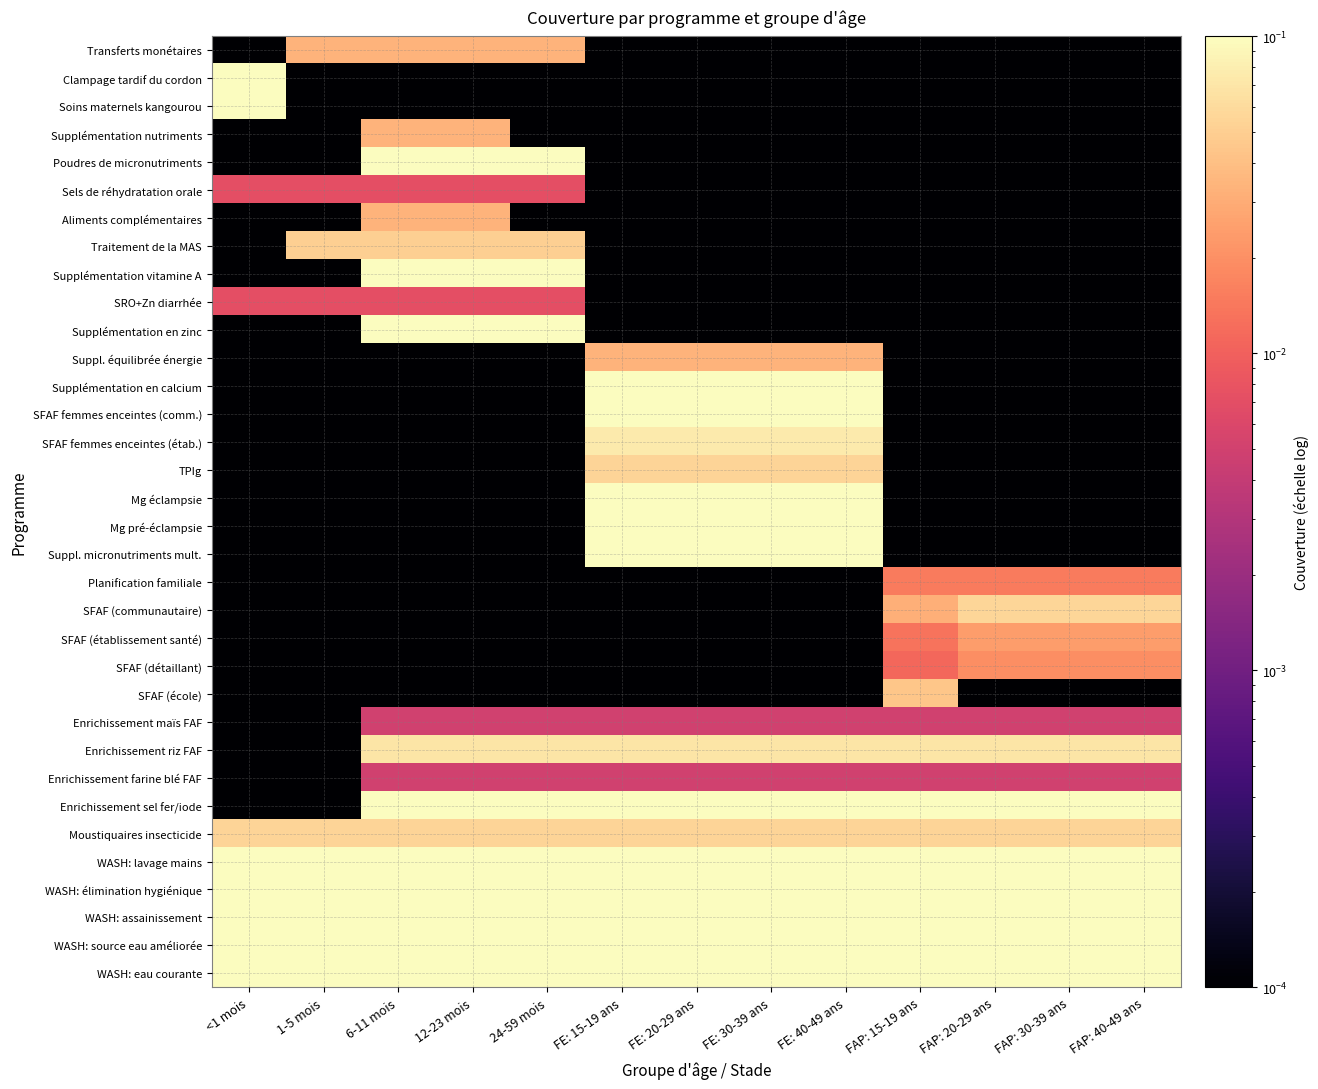

Reading right to left, extract all data points from this chart.

Transferts monétaires: FAP: 40-49 ans=0.0	FAP: 30-39 ans=0.0	FAP: 20-29 ans=0.0	FAP: 15-19 ans=0.0	FE: 40-49 ans=0.0	FE: 30-39 ans=0.0	FE: 20-29 ans=0.0	FE: 15-19 ans=0.0	24-59 mois=0.0	12-23 mois=0.0	6-11 mois=0.0	1-5 mois=0.0	<1 mois=0.0
Clampage tardif du cordon: FAP: 40-49 ans=0.0	FAP: 30-39 ans=0.0	FAP: 20-29 ans=0.0	FAP: 15-19 ans=0.0	FE: 40-49 ans=0.0	FE: 30-39 ans=0.0	FE: 20-29 ans=0.0	FE: 15-19 ans=0.0	24-59 mois=0.0	12-23 mois=0.0	6-11 mois=0.0	1-5 mois=0.0	<1 mois=0.1
Soins maternels kangourou: FAP: 40-49 ans=0.0	FAP: 30-39 ans=0.0	FAP: 20-29 ans=0.0	FAP: 15-19 ans=0.0	FE: 40-49 ans=0.0	FE: 30-39 ans=0.0	FE: 20-29 ans=0.0	FE: 15-19 ans=0.0	24-59 mois=0.0	12-23 mois=0.0	6-11 mois=0.0	1-5 mois=0.0	<1 mois=0.1
Supplémentation nutriments: FAP: 40-49 ans=0.0	FAP: 30-39 ans=0.0	FAP: 20-29 ans=0.0	FAP: 15-19 ans=0.0	FE: 40-49 ans=0.0	FE: 30-39 ans=0.0	FE: 20-29 ans=0.0	FE: 15-19 ans=0.0	24-59 mois=0.0	12-23 mois=0.0	6-11 mois=0.0	1-5 mois=0.0	<1 mois=0.0
Poudres de micronutriments: FAP: 40-49 ans=0.0	FAP: 30-39 ans=0.0	FAP: 20-29 ans=0.0	FAP: 15-19 ans=0.0	FE: 40-49 ans=0.0	FE: 30-39 ans=0.0	FE: 20-29 ans=0.0	FE: 15-19 ans=0.0	24-59 mois=0.1	12-23 mois=0.1	6-11 mois=0.1	1-5 mois=0.0	<1 mois=0.0
Sels de réhydratation orale: FAP: 40-49 ans=0.0	FAP: 30-39 ans=0.0	FAP: 20-29 ans=0.0	FAP: 15-19 ans=0.0	FE: 40-49 ans=0.0	FE: 30-39 ans=0.0	FE: 20-29 ans=0.0	FE: 15-19 ans=0.0	24-59 mois=0.0	12-23 mois=0.0	6-11 mois=0.0	1-5 mois=0.0	<1 mois=0.0
Aliments complémentaires: FAP: 40-49 ans=0.0	FAP: 30-39 ans=0.0	FAP: 20-29 ans=0.0	FAP: 15-19 ans=0.0	FE: 40-49 ans=0.0	FE: 30-39 ans=0.0	FE: 20-29 ans=0.0	FE: 15-19 ans=0.0	24-59 mois=0.0	12-23 mois=0.0	6-11 mois=0.0	1-5 mois=0.0	<1 mois=0.0
Traitement de la MAS: FAP: 40-49 ans=0.0	FAP: 30-39 ans=0.0	FAP: 20-29 ans=0.0	FAP: 15-19 ans=0.0	FE: 40-49 ans=0.0	FE: 30-39 ans=0.0	FE: 20-29 ans=0.0	FE: 15-19 ans=0.0	24-59 mois=0.0	12-23 mois=0.0	6-11 mois=0.0	1-5 mois=0.0	<1 mois=0.0
Supplémentation vitamine A: FAP: 40-49 ans=0.0	FAP: 30-39 ans=0.0	FAP: 20-29 ans=0.0	FAP: 15-19 ans=0.0	FE: 40-49 ans=0.0	FE: 30-39 ans=0.0	FE: 20-29 ans=0.0	FE: 15-19 ans=0.0	24-59 mois=0.1	12-23 mois=0.1	6-11 mois=0.1	1-5 mois=0.0	<1 mois=0.0
SRO+Zn diarrhée: FAP: 40-49 ans=0.0	FAP: 30-39 ans=0.0	FAP: 20-29 ans=0.0	FAP: 15-19 ans=0.0	FE: 40-49 ans=0.0	FE: 30-39 ans=0.0	FE: 20-29 ans=0.0	FE: 15-19 ans=0.0	24-59 mois=0.0	12-23 mois=0.0	6-11 mois=0.0	1-5 mois=0.0	<1 mois=0.0
Supplémentation en zinc: FAP: 40-49 ans=0.0	FAP: 30-39 ans=0.0	FAP: 20-29 ans=0.0	FAP: 15-19 ans=0.0	FE: 40-49 ans=0.0	FE: 30-39 ans=0.0	FE: 20-29 ans=0.0	FE: 15-19 ans=0.0	24-59 mois=0.1	12-23 mois=0.1	6-11 mois=0.1	1-5 mois=0.0	<1 mois=0.0
Suppl. équilibrée énergie: FAP: 40-49 ans=0.0	FAP: 30-39 ans=0.0	FAP: 20-29 ans=0.0	FAP: 15-19 ans=0.0	FE: 40-49 ans=0.0	FE: 30-39 ans=0.0	FE: 20-29 ans=0.0	FE: 15-19 ans=0.0	24-59 mois=0.0	12-23 mois=0.0	6-11 mois=0.0	1-5 mois=0.0	<1 mois=0.0
Supplémentation en calcium: FAP: 40-49 ans=0.0	FAP: 30-39 ans=0.0	FAP: 20-29 ans=0.0	FAP: 15-19 ans=0.0	FE: 40-49 ans=0.1	FE: 30-39 ans=0.1	FE: 20-29 ans=0.1	FE: 15-19 ans=0.1	24-59 mois=0.0	12-23 mois=0.0	6-11 mois=0.0	1-5 mois=0.0	<1 mois=0.0
SFAF femmes enceintes (comm.): FAP: 40-49 ans=0.0	FAP: 30-39 ans=0.0	FAP: 20-29 ans=0.0	FAP: 15-19 ans=0.0	FE: 40-49 ans=0.1	FE: 30-39 ans=0.1	FE: 20-29 ans=0.1	FE: 15-19 ans=0.1	24-59 mois=0.0	12-23 mois=0.0	6-11 mois=0.0	1-5 mois=0.0	<1 mois=0.0
SFAF femmes enceintes (étab.): FAP: 40-49 ans=0.0	FAP: 30-39 ans=0.0	FAP: 20-29 ans=0.0	FAP: 15-19 ans=0.0	FE: 40-49 ans=0.1	FE: 30-39 ans=0.1	FE: 20-29 ans=0.1	FE: 15-19 ans=0.1	24-59 mois=0.0	12-23 mois=0.0	6-11 mois=0.0	1-5 mois=0.0	<1 mois=0.0
TPIg: FAP: 40-49 ans=0.0	FAP: 30-39 ans=0.0	FAP: 20-29 ans=0.0	FAP: 15-19 ans=0.0	FE: 40-49 ans=0.1	FE: 30-39 ans=0.1	FE: 20-29 ans=0.1	FE: 15-19 ans=0.1	24-59 mois=0.0	12-23 mois=0.0	6-11 mois=0.0	1-5 mois=0.0	<1 mois=0.0
Mg éclampsie: FAP: 40-49 ans=0.0	FAP: 30-39 ans=0.0	FAP: 20-29 ans=0.0	FAP: 15-19 ans=0.0	FE: 40-49 ans=0.1	FE: 30-39 ans=0.1	FE: 20-29 ans=0.1	FE: 15-19 ans=0.1	24-59 mois=0.0	12-23 mois=0.0	6-11 mois=0.0	1-5 mois=0.0	<1 mois=0.0
Mg pré-éclampsie: FAP: 40-49 ans=0.0	FAP: 30-39 ans=0.0	FAP: 20-29 ans=0.0	FAP: 15-19 ans=0.0	FE: 40-49 ans=0.1	FE: 30-39 ans=0.1	FE: 20-29 ans=0.1	FE: 15-19 ans=0.1	24-59 mois=0.0	12-23 mois=0.0	6-11 mois=0.0	1-5 mois=0.0	<1 mois=0.0
Suppl. micronutriments mult.: FAP: 40-49 ans=0.0	FAP: 30-39 ans=0.0	FAP: 20-29 ans=0.0	FAP: 15-19 ans=0.0	FE: 40-49 ans=0.1	FE: 30-39 ans=0.1	FE: 20-29 ans=0.1	FE: 15-19 ans=0.1	24-59 mois=0.0	12-23 mois=0.0	6-11 mois=0.0	1-5 mois=0.0	<1 mois=0.0
Planification familiale: FAP: 40-49 ans=0.0	FAP: 30-39 ans=0.0	FAP: 20-29 ans=0.0	FAP: 15-19 ans=0.0	FE: 40-49 ans=0.0	FE: 30-39 ans=0.0	FE: 20-29 ans=0.0	FE: 15-19 ans=0.0	24-59 mois=0.0	12-23 mois=0.0	6-11 mois=0.0	1-5 mois=0.0	<1 mois=0.0
SFAF (communautaire): FAP: 40-49 ans=0.1	FAP: 30-39 ans=0.1	FAP: 20-29 ans=0.1	FAP: 15-19 ans=0.0	FE: 40-49 ans=0.0	FE: 30-39 ans=0.0	FE: 20-29 ans=0.0	FE: 15-19 ans=0.0	24-59 mois=0.0	12-23 mois=0.0	6-11 mois=0.0	1-5 mois=0.0	<1 mois=0.0
SFAF (établissement santé): FAP: 40-49 ans=0.0	FAP: 30-39 ans=0.0	FAP: 20-29 ans=0.0	FAP: 15-19 ans=0.0	FE: 40-49 ans=0.0	FE: 30-39 ans=0.0	FE: 20-29 ans=0.0	FE: 15-19 ans=0.0	24-59 mois=0.0	12-23 mois=0.0	6-11 mois=0.0	1-5 mois=0.0	<1 mois=0.0
SFAF (détaillant): FAP: 40-49 ans=0.0	FAP: 30-39 ans=0.0	FAP: 20-29 ans=0.0	FAP: 15-19 ans=0.0	FE: 40-49 ans=0.0	FE: 30-39 ans=0.0	FE: 20-29 ans=0.0	FE: 15-19 ans=0.0	24-59 mois=0.0	12-23 mois=0.0	6-11 mois=0.0	1-5 mois=0.0	<1 mois=0.0
SFAF (école): FAP: 40-49 ans=0.0	FAP: 30-39 ans=0.0	FAP: 20-29 ans=0.0	FAP: 15-19 ans=0.0	FE: 40-49 ans=0.0	FE: 30-39 ans=0.0	FE: 20-29 ans=0.0	FE: 15-19 ans=0.0	24-59 mois=0.0	12-23 mois=0.0	6-11 mois=0.0	1-5 mois=0.0	<1 mois=0.0
Enrichissement maïs FAF: FAP: 40-49 ans=0.0	FAP: 30-39 ans=0.0	FAP: 20-29 ans=0.0	FAP: 15-19 ans=0.0	FE: 40-49 ans=0.0	FE: 30-39 ans=0.0	FE: 20-29 ans=0.0	FE: 15-19 ans=0.0	24-59 mois=0.0	12-23 mois=0.0	6-11 mois=0.0	1-5 mois=0.0	<1 mois=0.0
Enrichissement riz FAF: FAP: 40-49 ans=0.1	FAP: 30-39 ans=0.1	FAP: 20-29 ans=0.1	FAP: 15-19 ans=0.1	FE: 40-49 ans=0.1	FE: 30-39 ans=0.1	FE: 20-29 ans=0.1	FE: 15-19 ans=0.1	24-59 mois=0.1	12-23 mois=0.1	6-11 mois=0.1	1-5 mois=0.0	<1 mois=0.0
Enrichissement farine blé FAF: FAP: 40-49 ans=0.0	FAP: 30-39 ans=0.0	FAP: 20-29 ans=0.0	FAP: 15-19 ans=0.0	FE: 40-49 ans=0.0	FE: 30-39 ans=0.0	FE: 20-29 ans=0.0	FE: 15-19 ans=0.0	24-59 mois=0.0	12-23 mois=0.0	6-11 mois=0.0	1-5 mois=0.0	<1 mois=0.0
Enrichissement sel fer/iode: FAP: 40-49 ans=0.1	FAP: 30-39 ans=0.1	FAP: 20-29 ans=0.1	FAP: 15-19 ans=0.1	FE: 40-49 ans=0.1	FE: 30-39 ans=0.1	FE: 20-29 ans=0.1	FE: 15-19 ans=0.1	24-59 mois=0.1	12-23 mois=0.1	6-11 mois=0.1	1-5 mois=0.0	<1 mois=0.0
Moustiquaires insecticide: FAP: 40-49 ans=0.1	FAP: 30-39 ans=0.1	FAP: 20-29 ans=0.1	FAP: 15-19 ans=0.1	FE: 40-49 ans=0.1	FE: 30-39 ans=0.1	FE: 20-29 ans=0.1	FE: 15-19 ans=0.1	24-59 mois=0.1	12-23 mois=0.1	6-11 mois=0.1	1-5 mois=0.1	<1 mois=0.1
WASH: lavage mains: FAP: 40-49 ans=0.1	FAP: 30-39 ans=0.1	FAP: 20-29 ans=0.1	FAP: 15-19 ans=0.1	FE: 40-49 ans=0.1	FE: 30-39 ans=0.1	FE: 20-29 ans=0.1	FE: 15-19 ans=0.1	24-59 mois=0.1	12-23 mois=0.1	6-11 mois=0.1	1-5 mois=0.1	<1 mois=0.1
WASH: élimination hygiénique: FAP: 40-49 ans=0.1	FAP: 30-39 ans=0.1	FAP: 20-29 ans=0.1	FAP: 15-19 ans=0.1	FE: 40-49 ans=0.1	FE: 30-39 ans=0.1	FE: 20-29 ans=0.1	FE: 15-19 ans=0.1	24-59 mois=0.1	12-23 mois=0.1	6-11 mois=0.1	1-5 mois=0.1	<1 mois=0.1
WASH: assainissement: FAP: 40-49 ans=0.1	FAP: 30-39 ans=0.1	FAP: 20-29 ans=0.1	FAP: 15-19 ans=0.1	FE: 40-49 ans=0.1	FE: 30-39 ans=0.1	FE: 20-29 ans=0.1	FE: 15-19 ans=0.1	24-59 mois=0.1	12-23 mois=0.1	6-11 mois=0.1	1-5 mois=0.1	<1 mois=0.1
WASH: source eau améliorée: FAP: 40-49 ans=0.1	FAP: 30-39 ans=0.1	FAP: 20-29 ans=0.1	FAP: 15-19 ans=0.1	FE: 40-49 ans=0.1	FE: 30-39 ans=0.1	FE: 20-29 ans=0.1	FE: 15-19 ans=0.1	24-59 mois=0.1	12-23 mois=0.1	6-11 mois=0.1	1-5 mois=0.1	<1 mois=0.1
WASH: eau courante: FAP: 40-49 ans=0.1	FAP: 30-39 ans=0.1	FAP: 20-29 ans=0.1	FAP: 15-19 ans=0.1	FE: 40-49 ans=0.1	FE: 30-39 ans=0.1	FE: 20-29 ans=0.1	FE: 15-19 ans=0.1	24-59 mois=0.1	12-23 mois=0.1	6-11 mois=0.1	1-5 mois=0.1	<1 mois=0.1